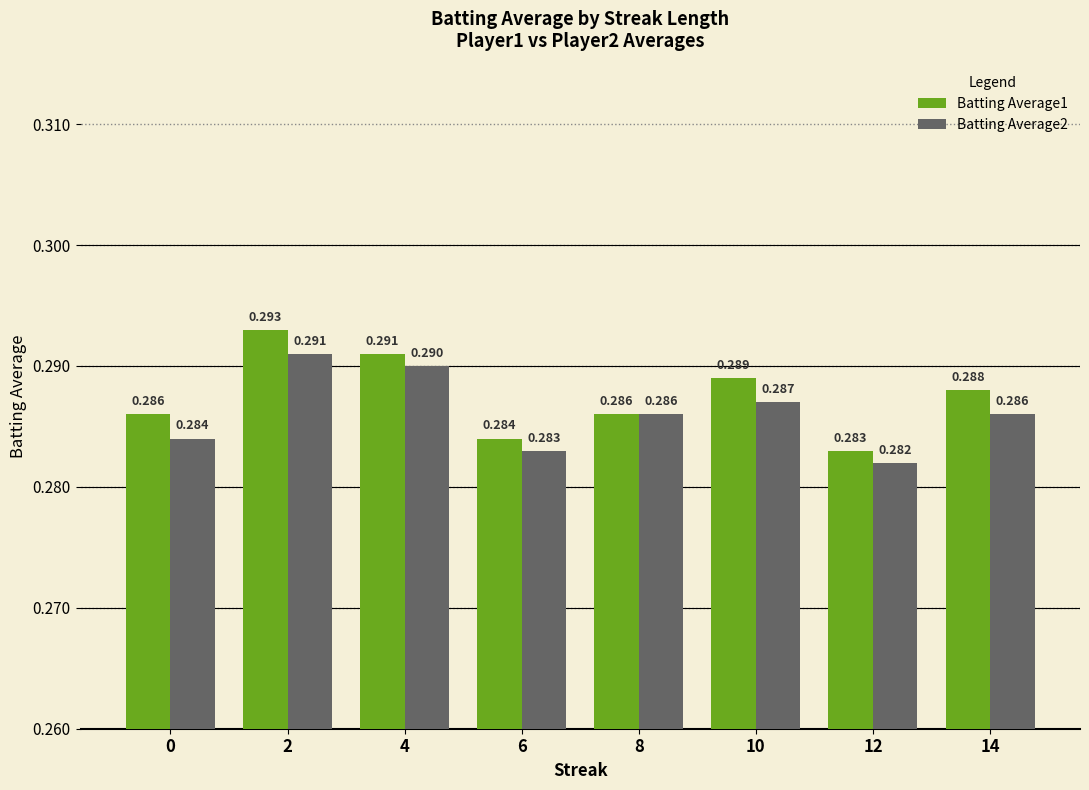

List the series in order of their overall mean, lowest first.

Batting Average2, Batting Average1